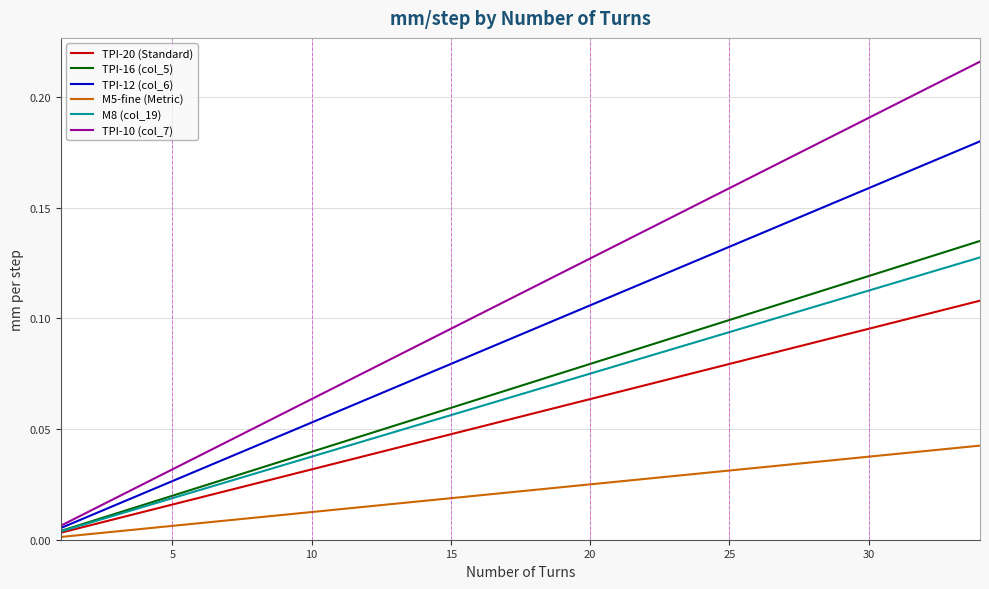

Which series has the widest spread of values?

TPI-10 (col_7)